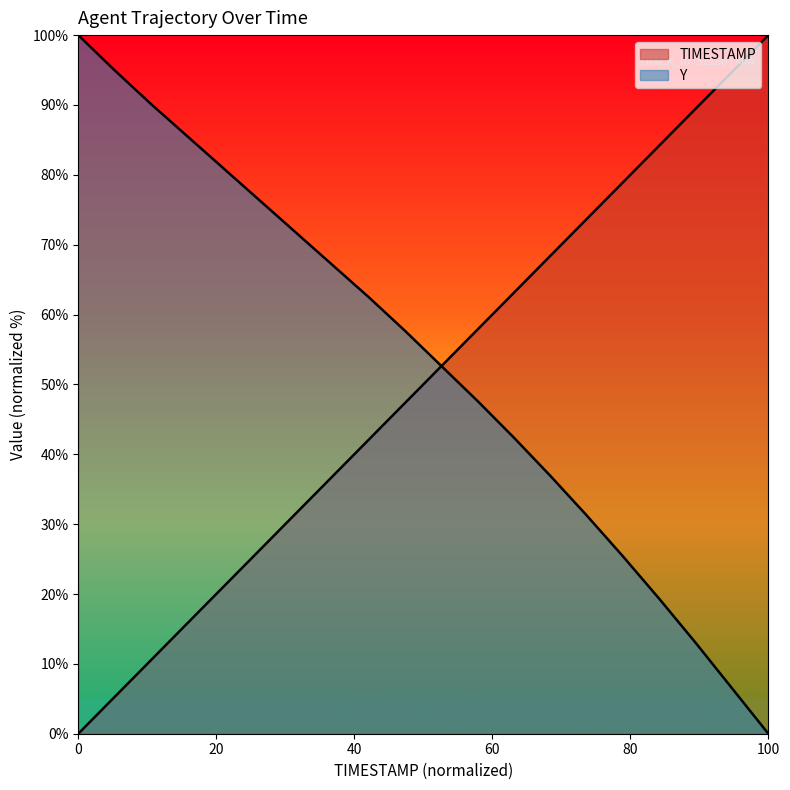

Which series has the widest spread of values?

TIMESTAMP